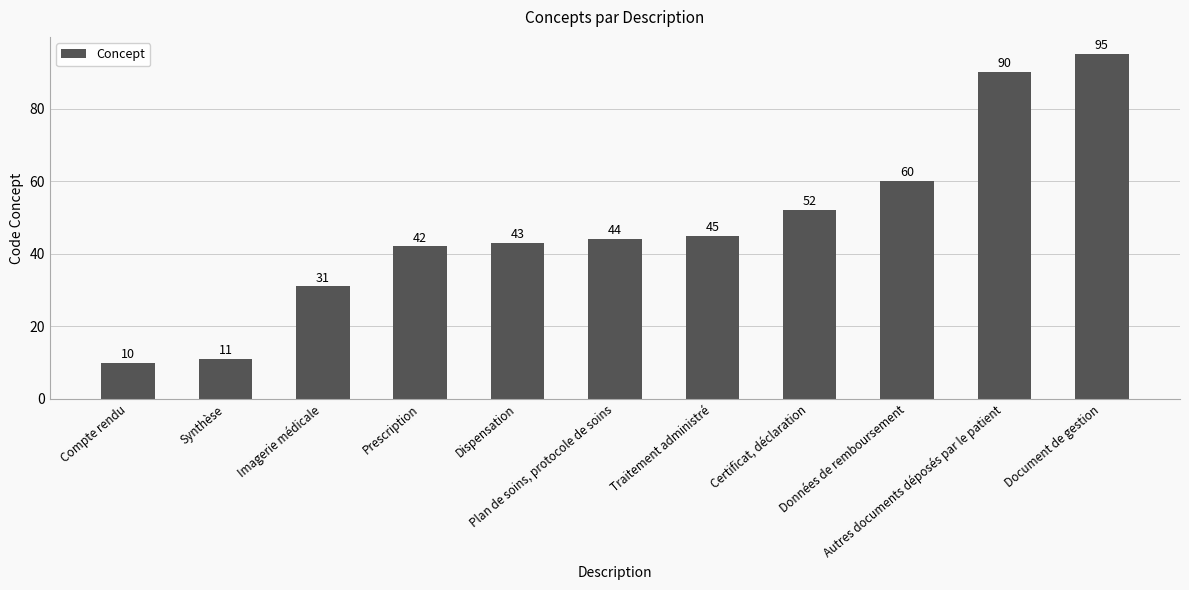

What is the average value?

48